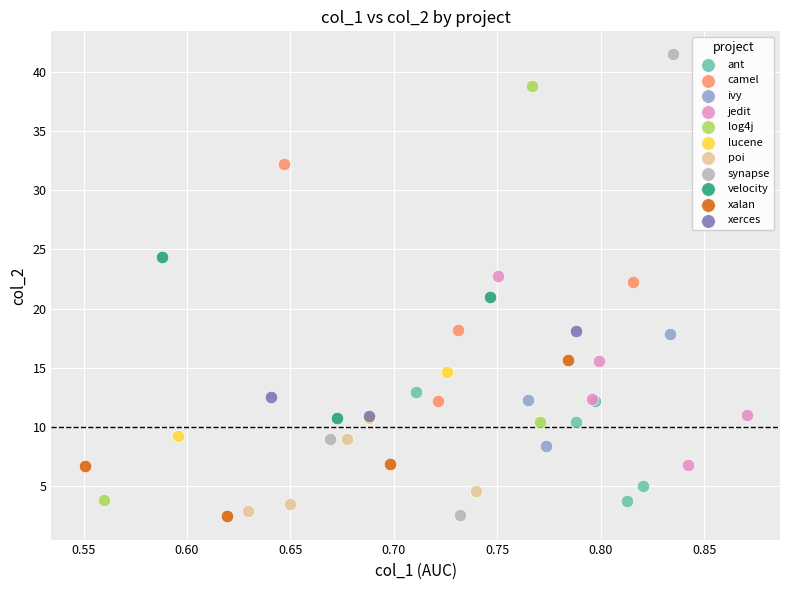

Which series has the largest Y range (max minus min)?

synapse